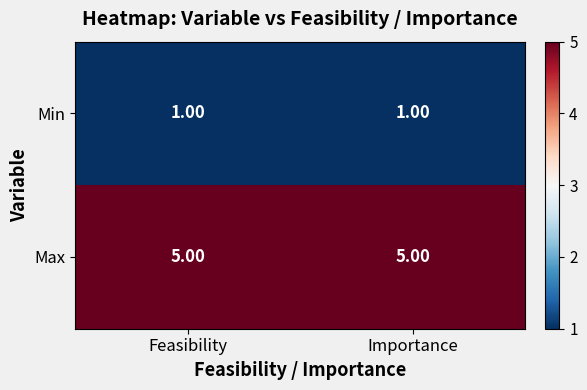

What is the difference between the highest and lowest values at Feasibility?

4